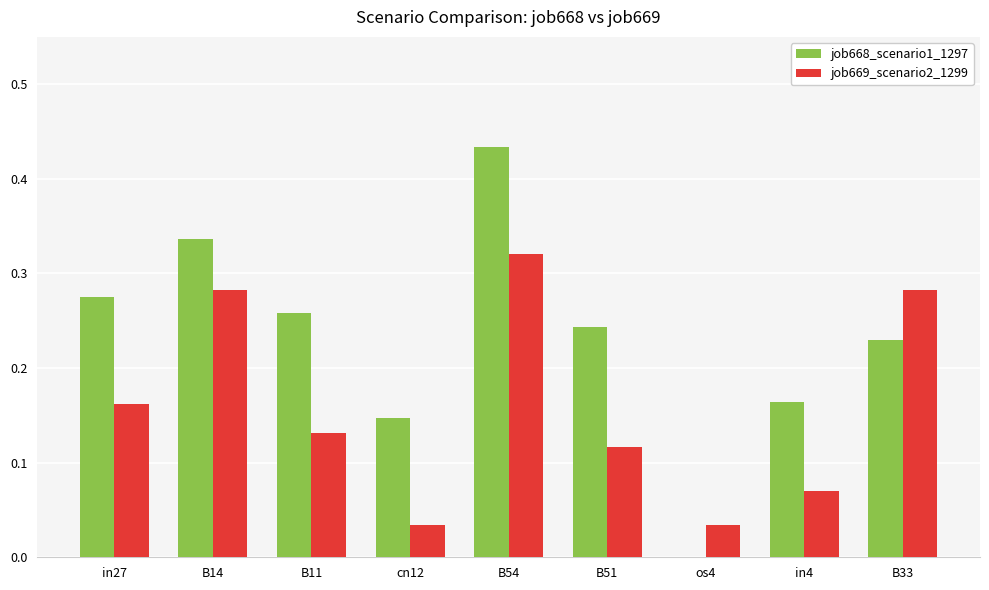

Which series changed the most between in27 and os4?

job668_scenario1_1297